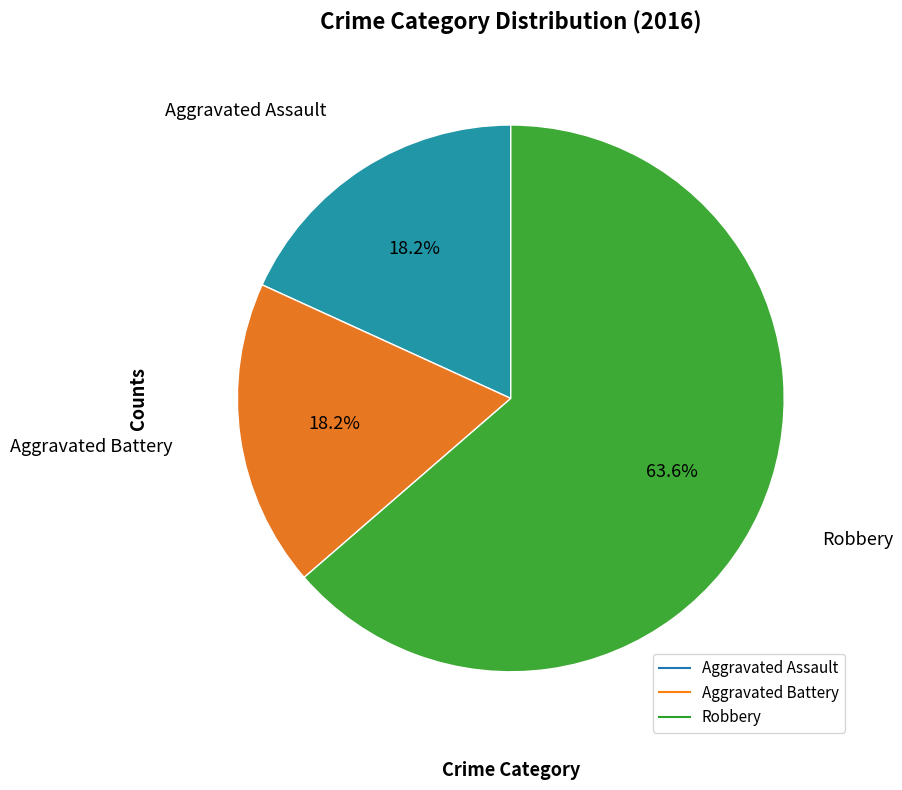

What portion of the pie excludes Aggravated Assault?

81.8%